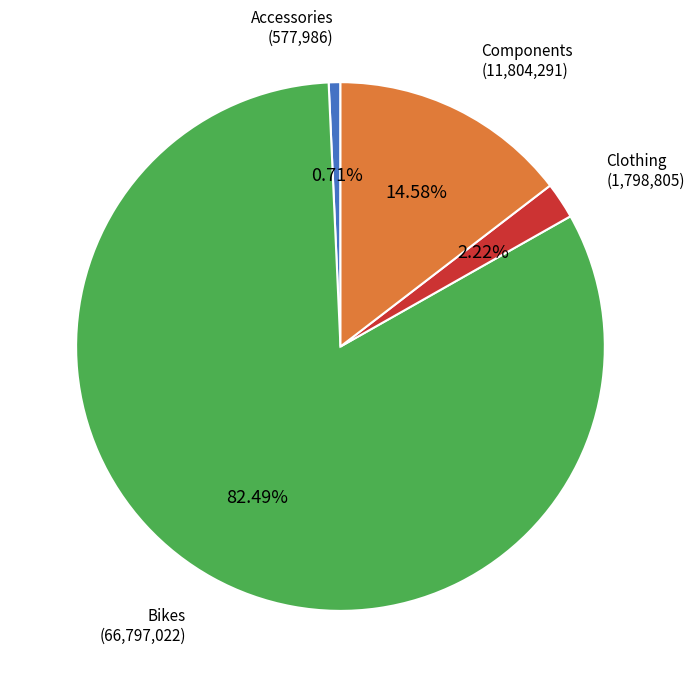

To the nearest percent, what is the difference between the Accessories and Bikes slice percentages?

82%